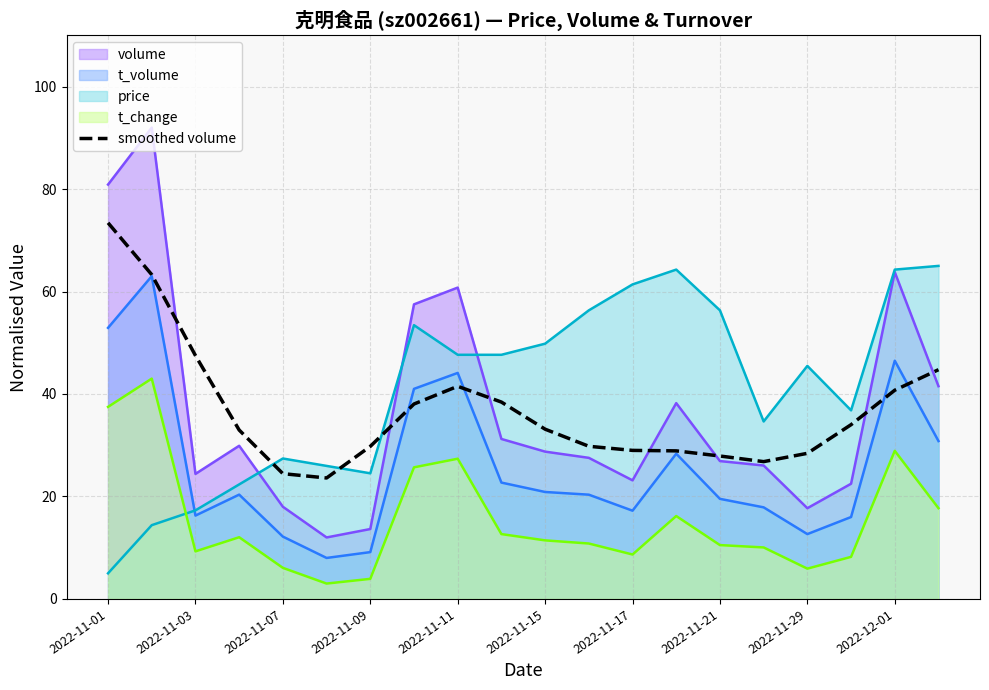

The value of price at 2022-11-21 is 56.3. True or false?

True